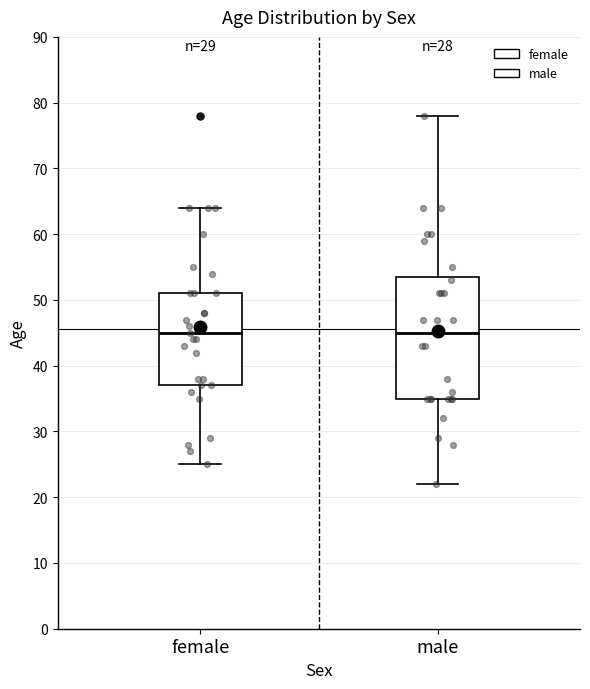

Where is the lower edge of the box for male on the y-axis? The values are not printed on the chart, so give them approximately, as read against the axis.

35